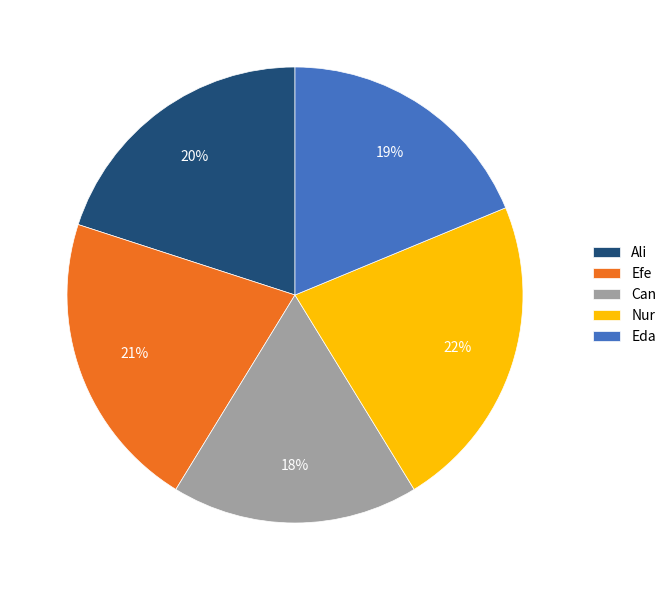

To the nearest percent, what is the average slice percentage?

20%